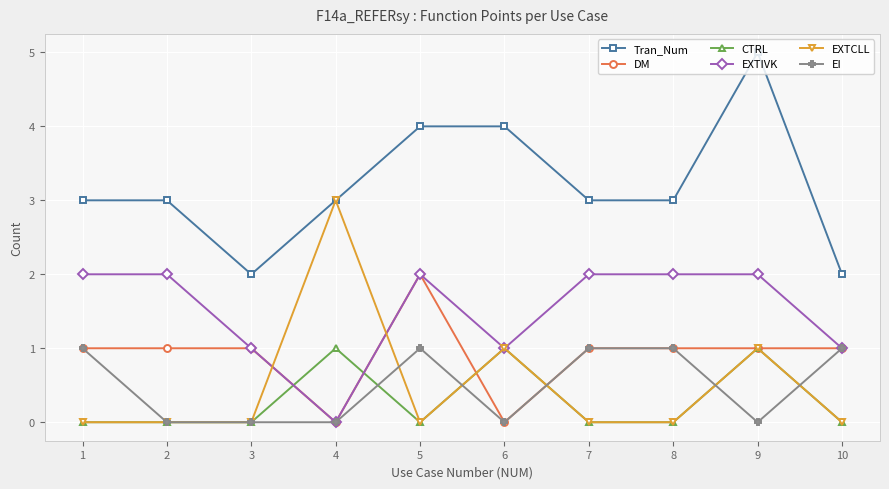

True or false: CTRL and Tran_Num intersect in this chart.

False